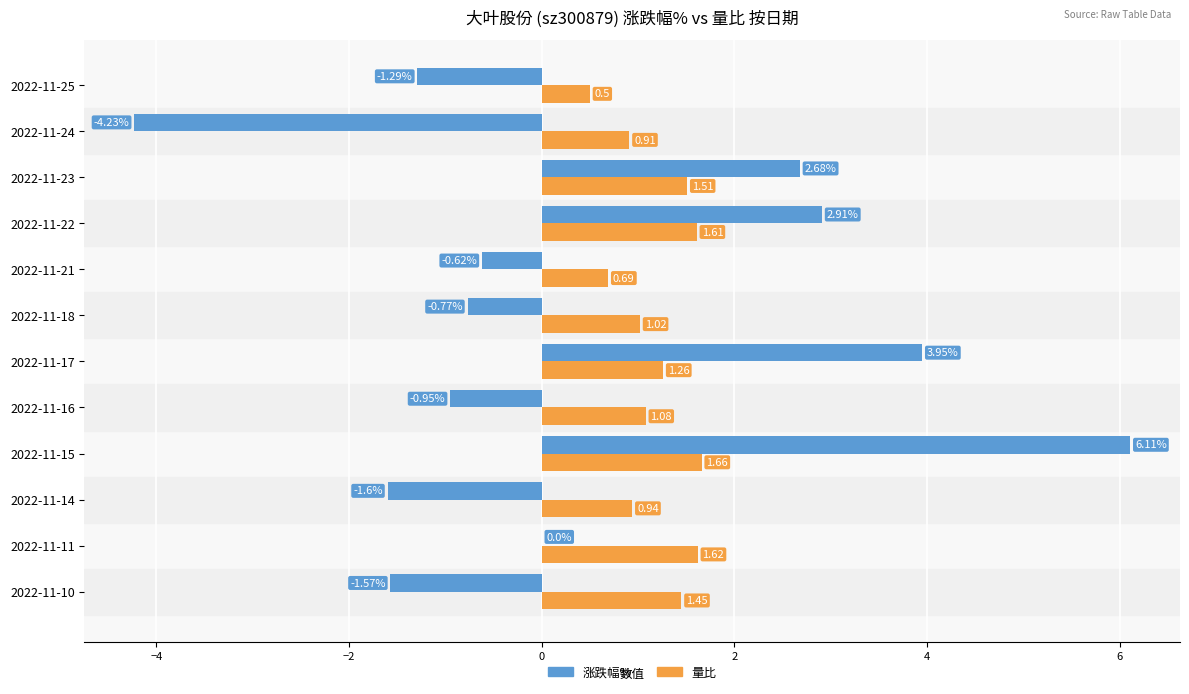

Count the number of categories in the chart.

12